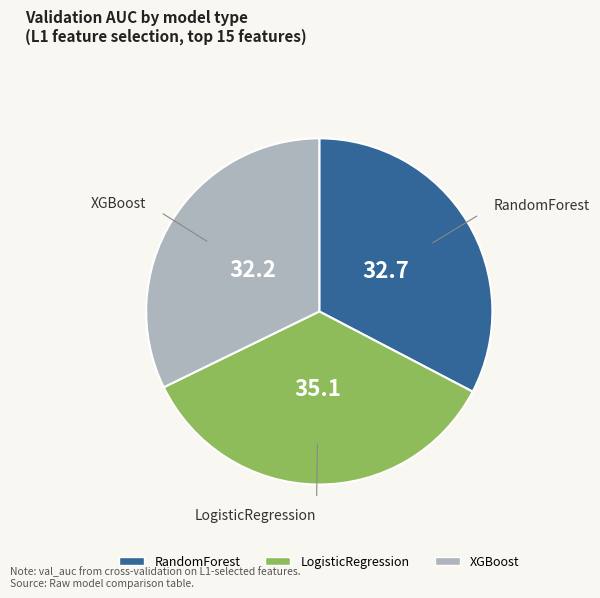

Is the sum of XGBoost and RandomForest greater than half?

Yes